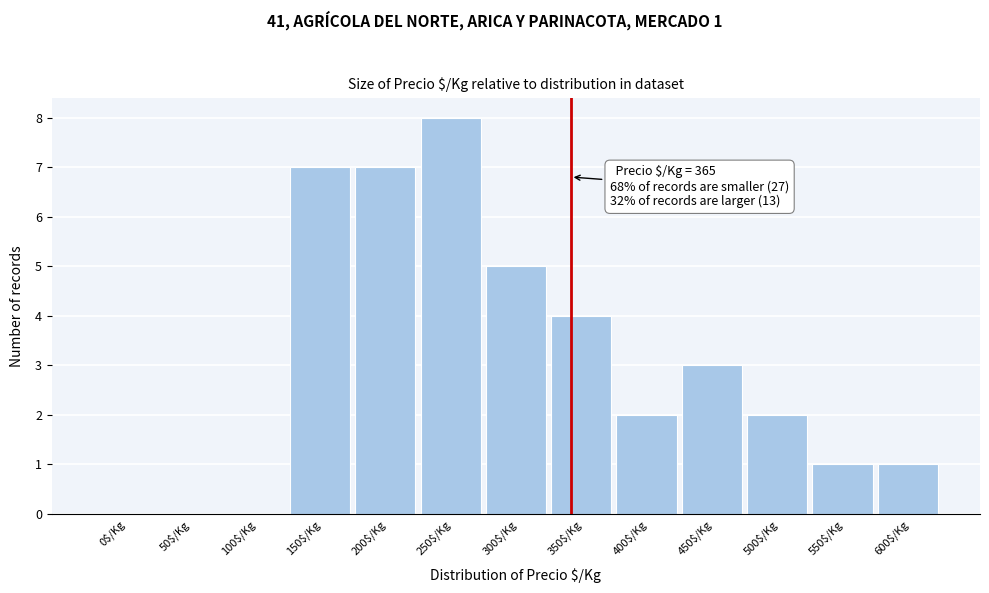

Which category has the highest value across all series?

250$/Kg